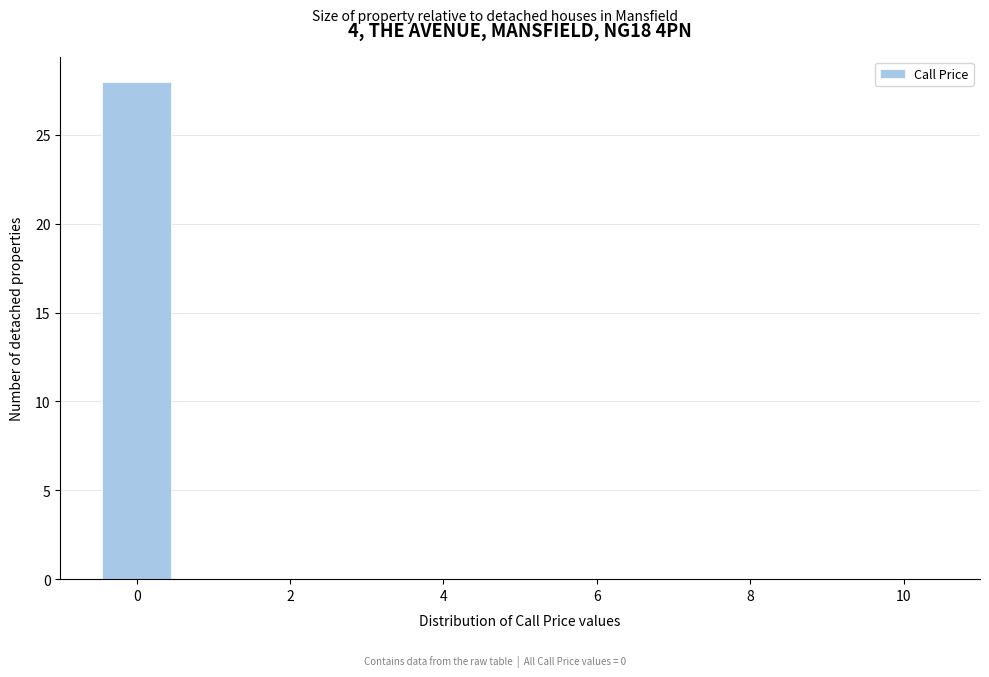

Over which range of the x-axis is the bar tallest?

-0.5 to 0.5